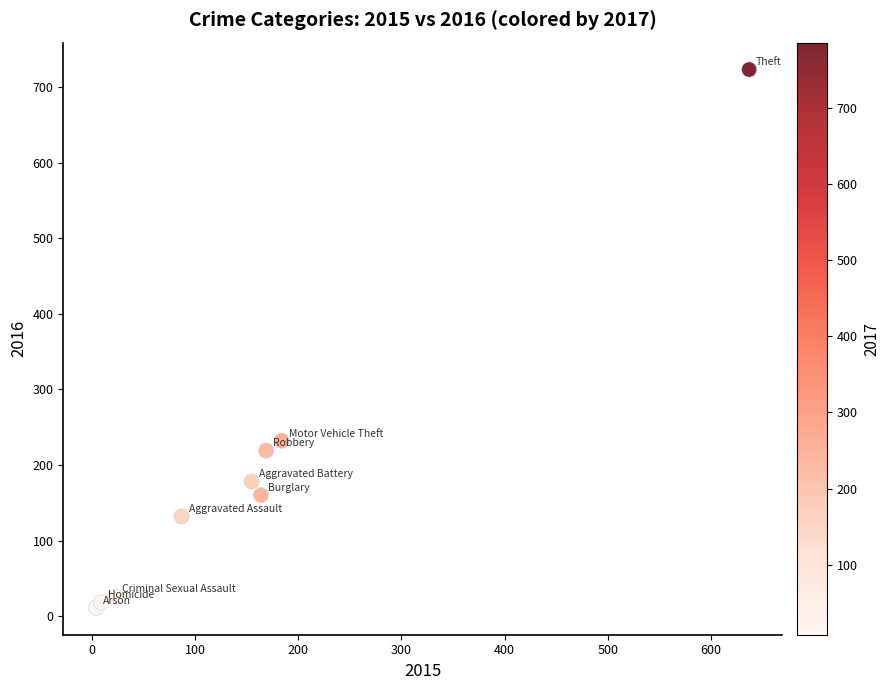

What Y value in the scatter plot is closest to 367?

232